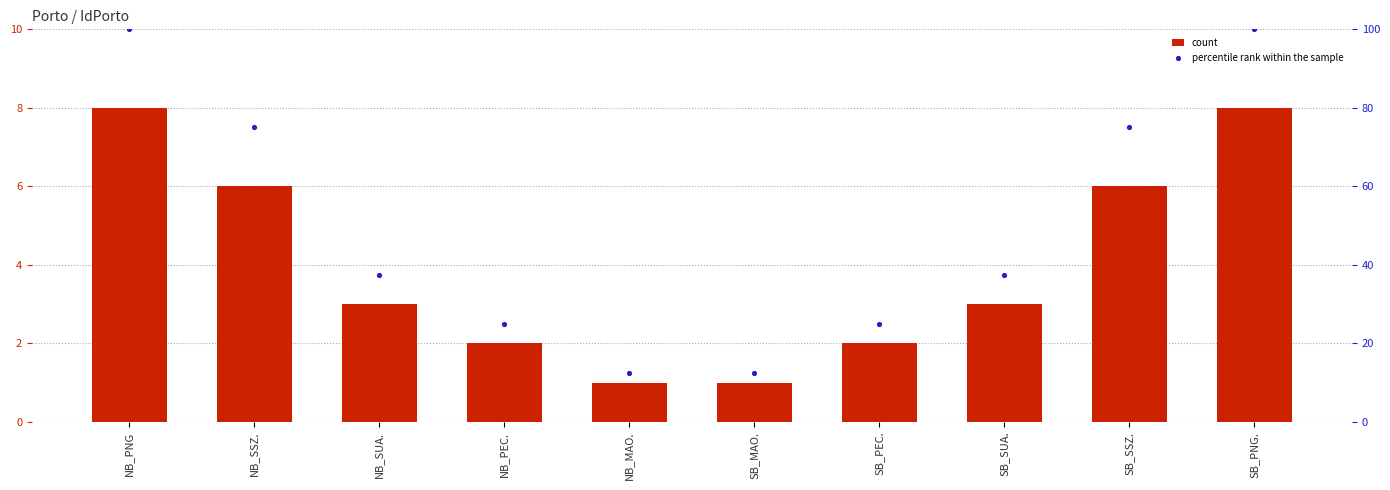

Which series has the largest total across all categories?

percentile rank within the sample